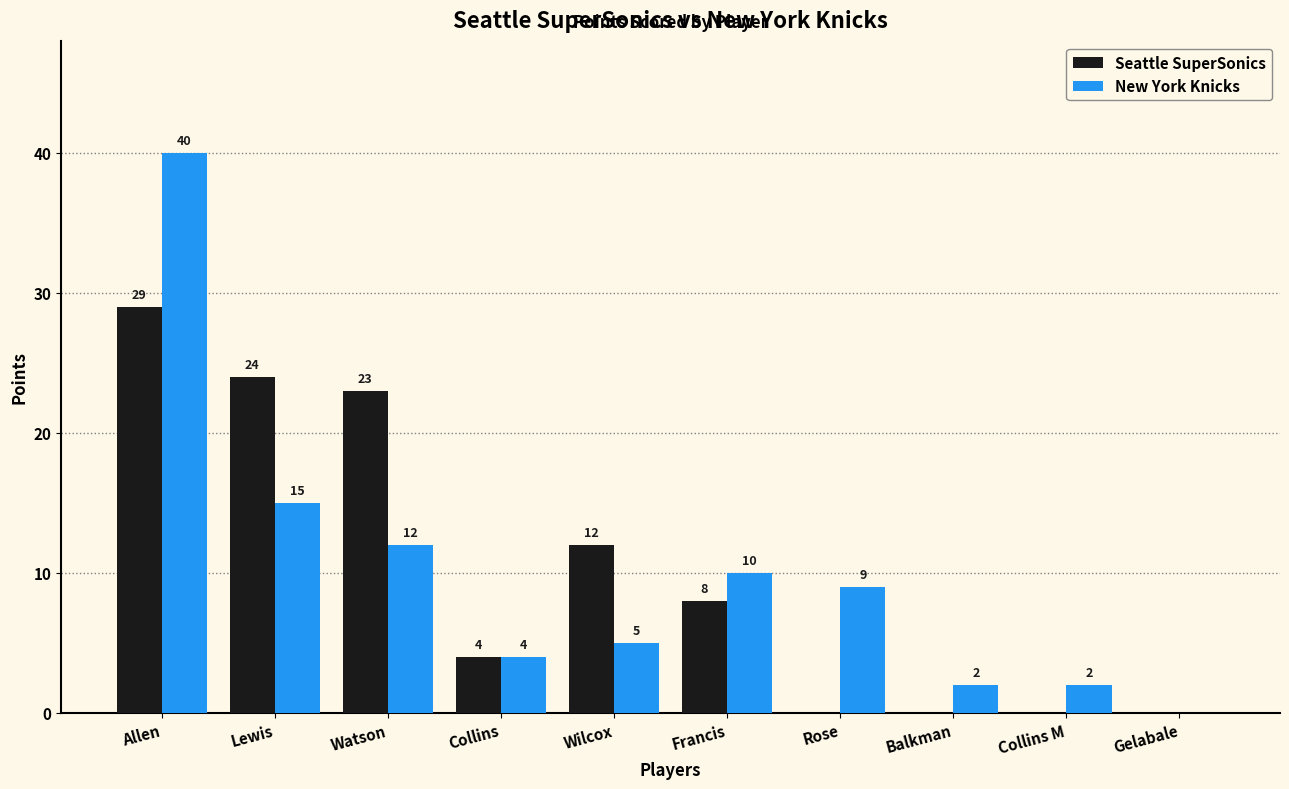

What are all the series names shown in the legend?

Seattle SuperSonics, New York Knicks